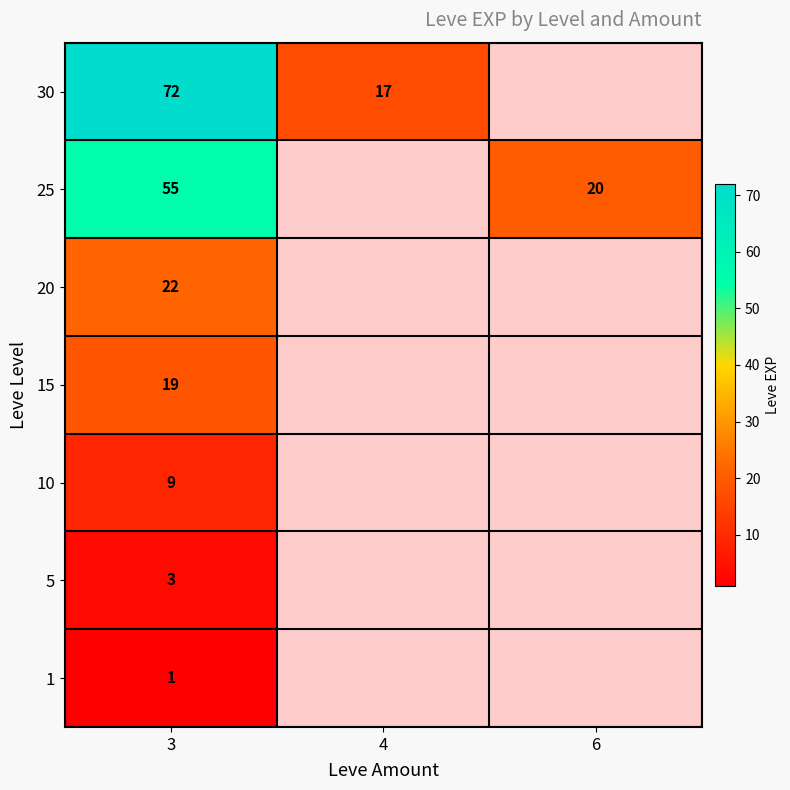

The 25 series shows 72 at 3. True or false?

False